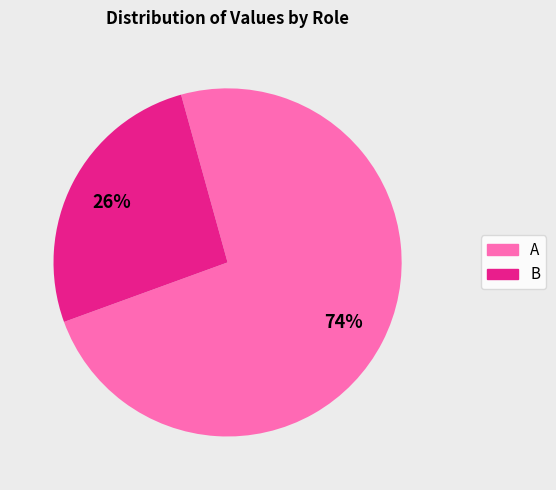

How many slices are in this pie chart?

2